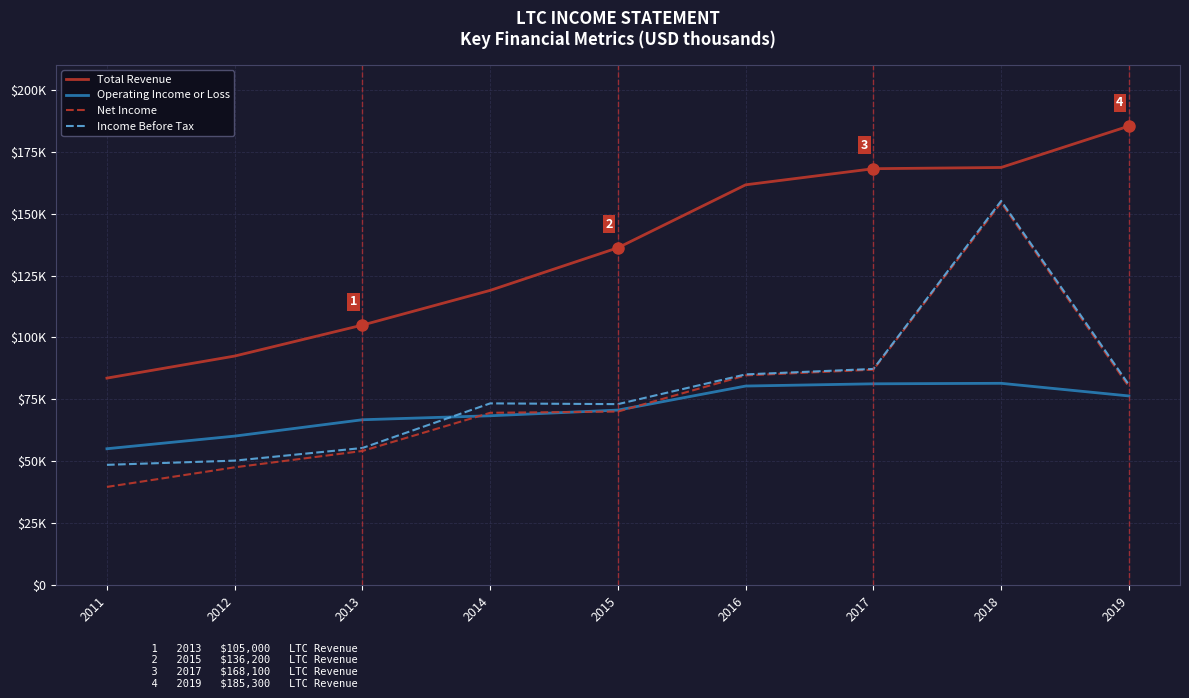

True or false: Total Revenue has more than 1 interior local peaks.

False